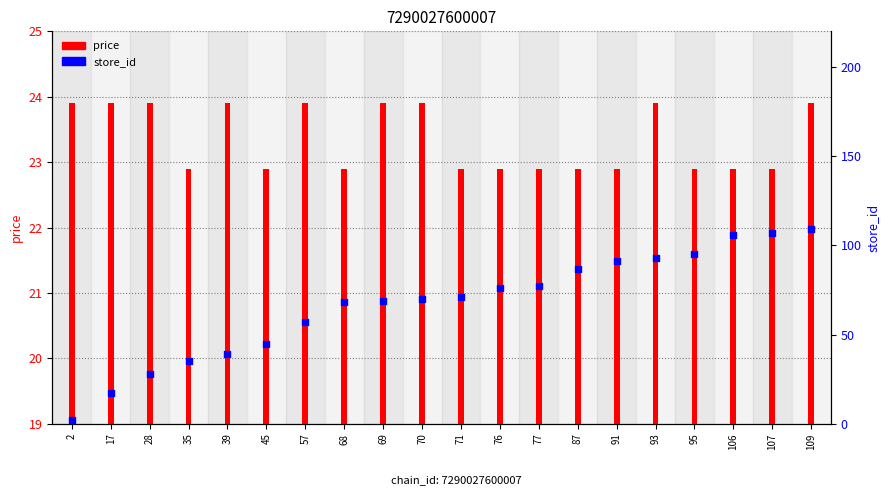

What is the total value across all series at 93?

116.9